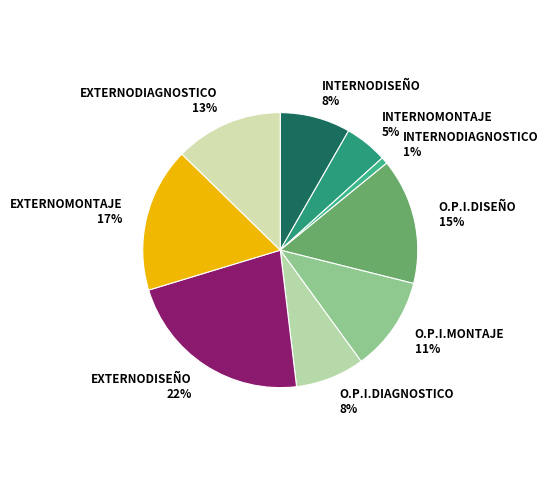

Is the sum of INTERNOMONTAJE and INTERNODISEÑO greater than half?

No